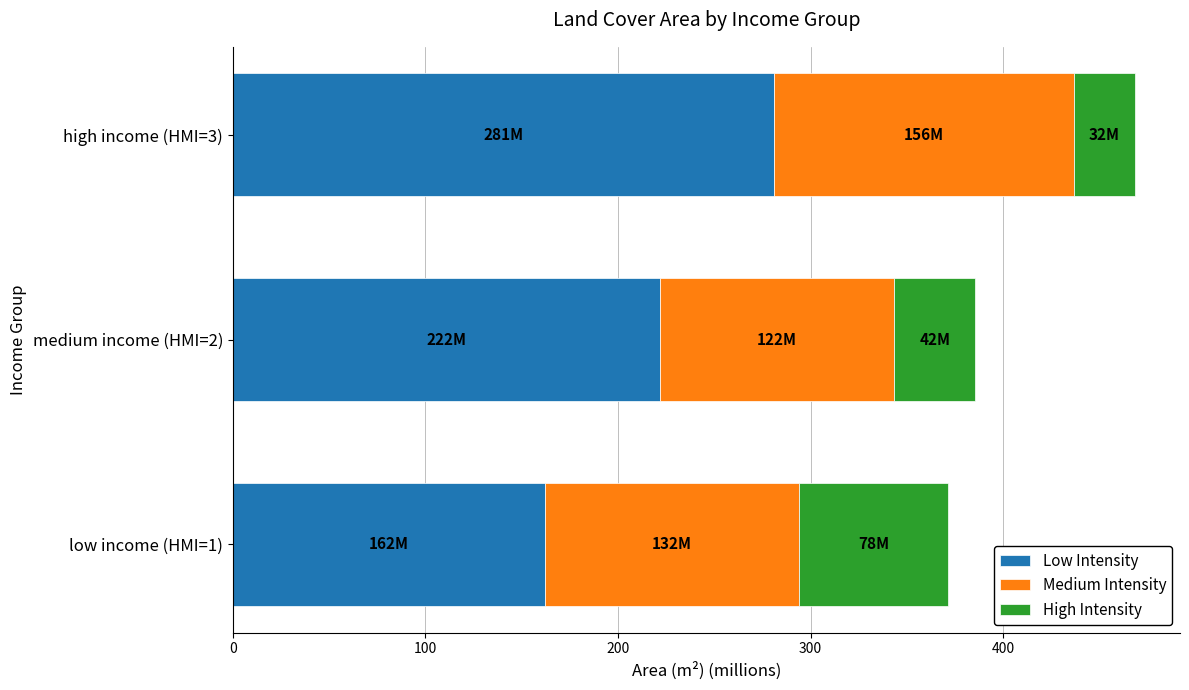

What value does the Low Intensity series have at high income (HMI=3)?

280.8